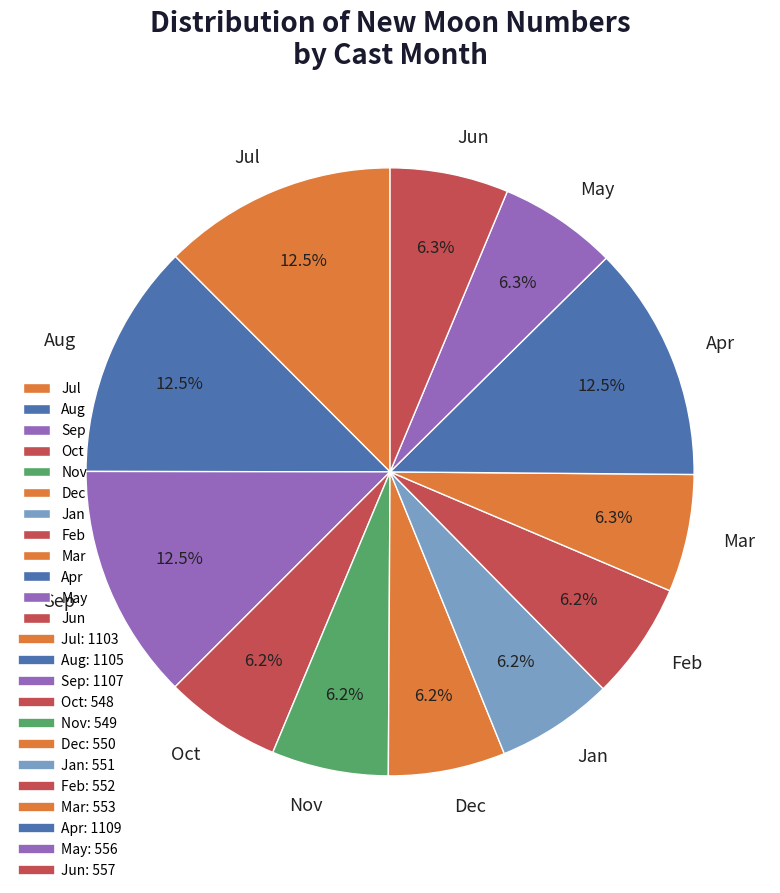

Approximately how many times larger is the value at Aug compared to Feb?

2.0